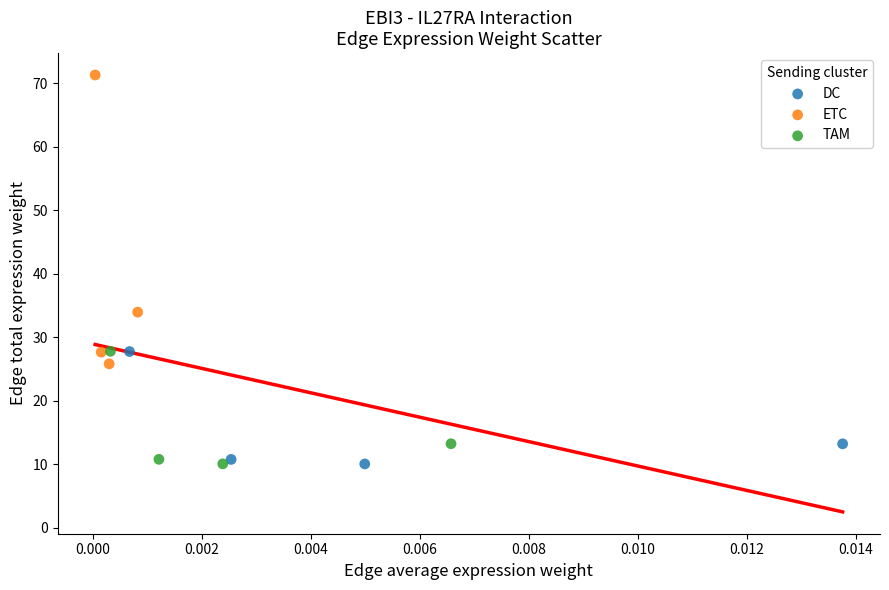

Which series has the largest Y range (max minus min)?

ETC